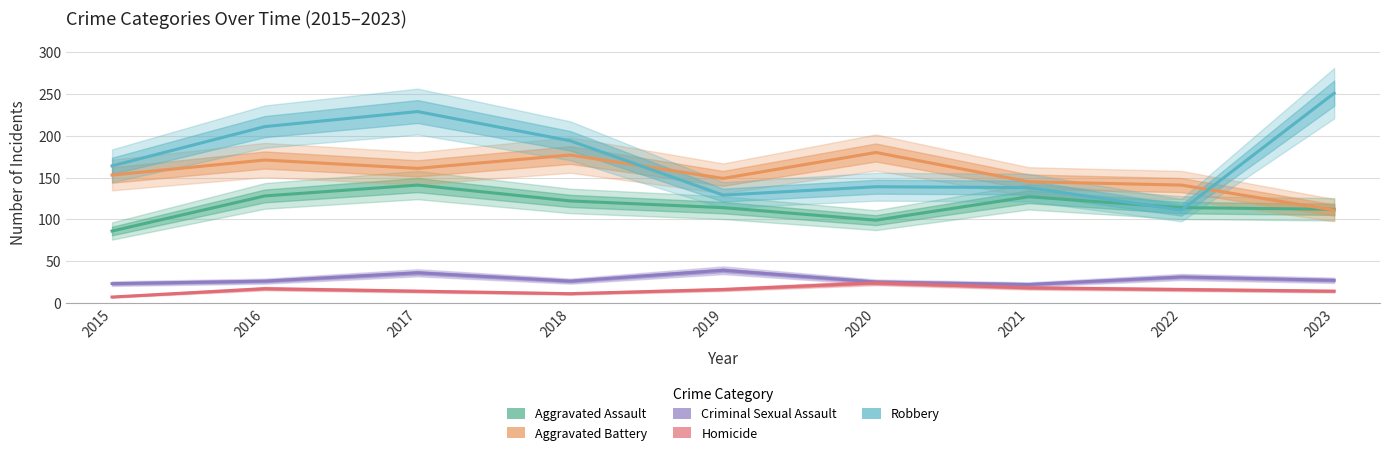

Reading left to right, transcribe all the data shown in this chart.

Aggravated Assault: 2015=86	2016=128	2017=141	2018=122	2019=114	2020=99	2021=127	2022=114	2023=112
Aggravated Battery: 2015=153	2016=171	2017=161	2018=177	2019=149	2020=180	2021=145	2022=141	2023=111
Criminal Sexual Assault: 2015=23	2016=26	2017=36	2018=26	2019=39	2020=25	2021=22	2022=31	2023=27
Homicide: 2015=7	2016=17	2017=14	2018=11	2019=16	2020=24	2021=18	2022=16	2023=14
Robbery: 2015=164	2016=211	2017=229	2018=194	2019=129	2020=139	2021=138	2022=111	2023=251